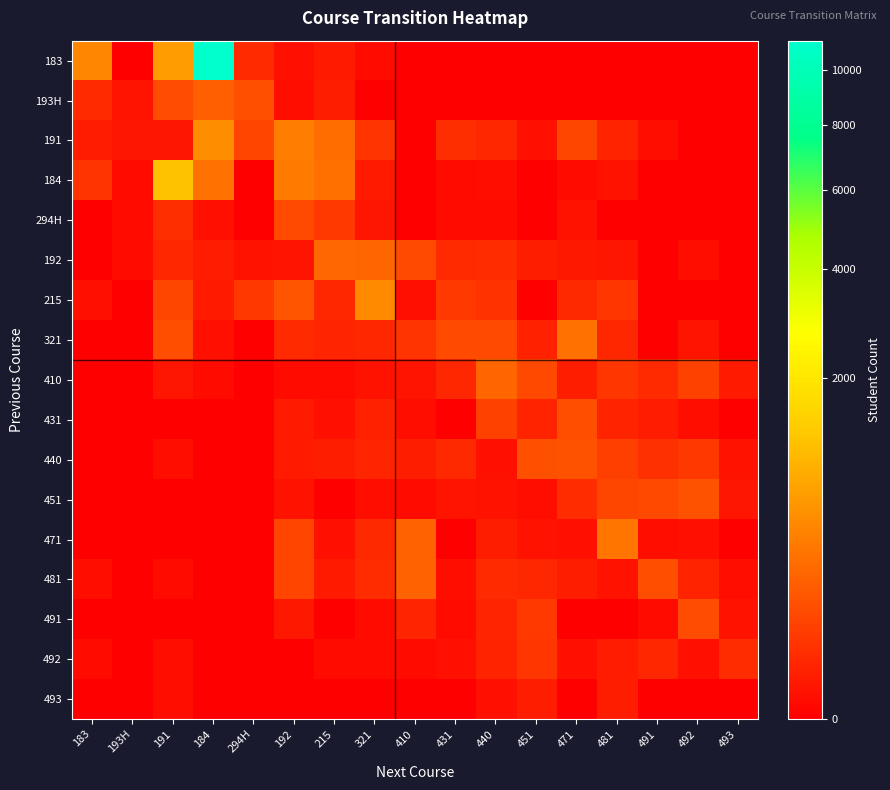

Reading left to right, what are all the values shown in this chart?

183: 183=473	193H=0	191=707	184=11155	294H=30	192=3	215=8	321=1	410=0	431=0	440=0	451=0	471=0	481=0	491=0	492=0	493=0
193H: 183=28	193H=5	191=120	184=199	294H=129	192=2	215=12	321=0	410=0	431=0	440=0	451=0	471=0	481=0	491=0	492=0	493=0
191: 183=10	193H=6	191=6	184=540	294H=90	192=392	215=278	321=46	410=0	431=34	440=23	451=3	471=95	481=19	491=2	492=0	493=0
184: 183=48	193H=1	191=1175	184=311	294H=0	192=382	215=299	321=9	410=0	431=1	440=2	451=0	471=1	481=4	491=0	492=0	493=0
294H: 183=0	193H=1	191=34	184=3	294H=0	192=114	215=61	321=6	410=0	431=1	440=1	451=0	471=4	481=0	491=0	492=0	493=0
192: 183=0	193H=1	191=23	184=10	294H=4	192=5	215=252	321=248	410=111	431=28	440=32	451=12	471=7	481=6	491=0	492=2	493=0
215: 183=3	193H=0	191=95	184=9	294H=54	192=161	215=22	321=505	410=3	431=57	440=42	451=0	471=25	481=51	491=0	492=0	493=0
321: 183=0	193H=0	191=126	184=3	294H=0	192=30	215=20	321=24	410=47	431=108	440=112	451=15	471=314	481=22	491=0	492=5	493=0
410: 183=0	193H=0	191=6	184=1	294H=0	192=1	215=1	321=4	410=5	431=24	440=239	451=106	471=11	481=51	491=28	492=79	493=9
431: 183=0	193H=0	191=0	184=0	294H=0	192=9	215=3	321=16	410=2	431=0	440=80	451=17	471=122	481=19	491=10	492=2	493=0
440: 183=0	193H=0	191=2	184=0	294H=0	192=8	215=12	321=20	410=11	431=26	440=3	451=132	471=139	481=74	491=37	492=56	493=4
451: 183=0	193H=0	191=0	184=0	294H=0	192=4	215=0	321=2	410=1	431=5	440=4	451=2	471=31	481=95	491=105	492=139	493=6
471: 183=0	193H=0	191=0	184=0	294H=0	192=91	215=3	321=25	410=221	431=0	440=11	451=4	471=3	481=346	491=2	492=3	493=0
481: 183=2	193H=0	191=1	184=0	294H=0	192=94	215=8	321=31	410=223	431=2	440=28	451=23	471=12	481=4	491=124	492=18	493=2
491: 183=0	193H=0	191=0	184=0	294H=0	192=7	215=0	321=1	410=21	431=1	440=20	451=60	471=0	481=0	491=1	492=120	493=4
492: 183=1	193H=0	191=2	184=0	294H=0	192=0	215=1	321=1	410=1	431=3	440=17	451=52	471=3	481=10	491=22	492=3	493=31
493: 183=0	193H=0	191=2	184=0	294H=0	192=0	215=0	321=0	410=0	431=0	440=3	451=12	471=0	481=11	491=0	492=0	493=0